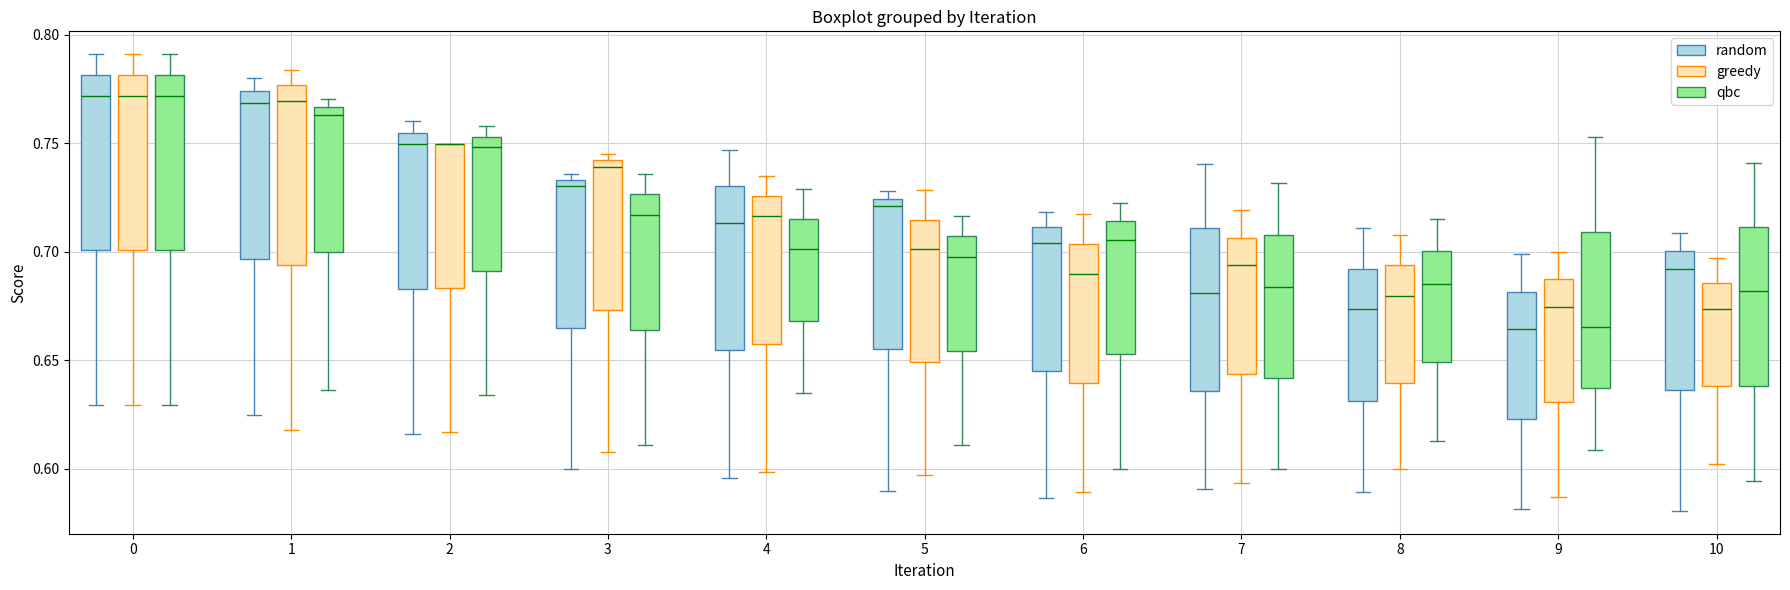

Where is the upper edge of the box for 10 (greedy) on the y-axis? The values are not printed on the chart, so give them approximately, as read against the axis.

0.685